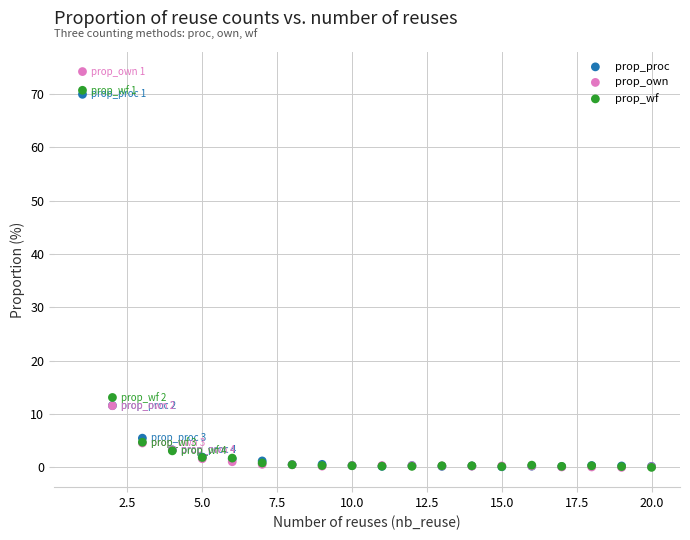

What are all the series names shown in the legend?

prop_proc, prop_own, prop_wf